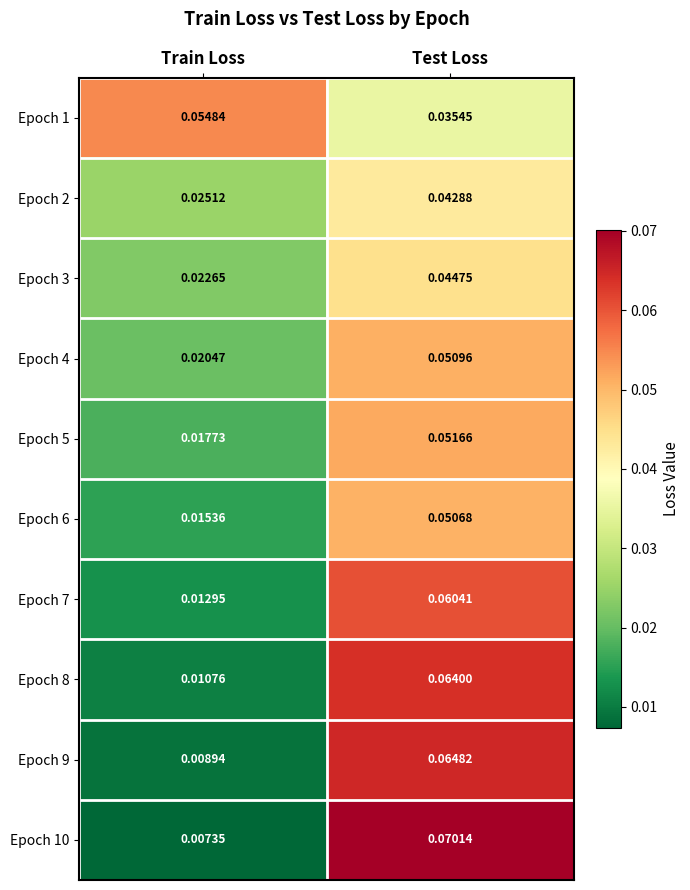

Where is Epoch 9 nearest to the value 0?

Train Loss